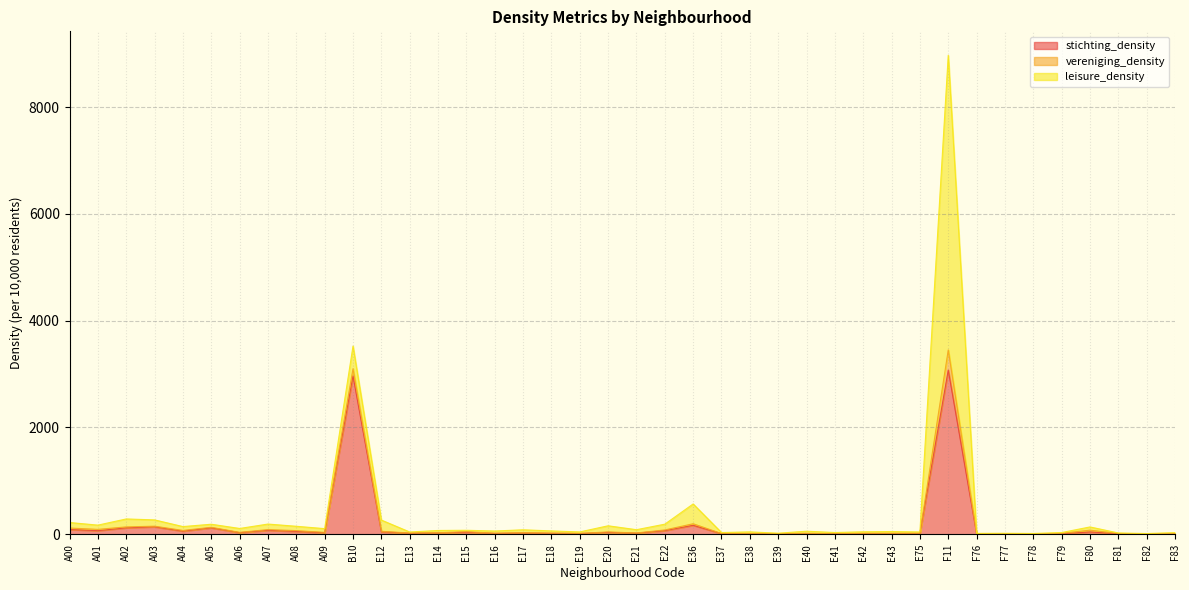

What is the label of the 35th point from the right?

A05